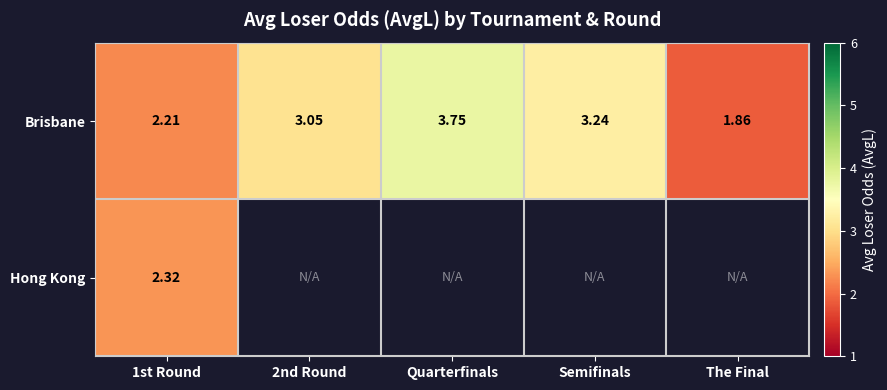

What is the maximum value shown in the chart?

3.8